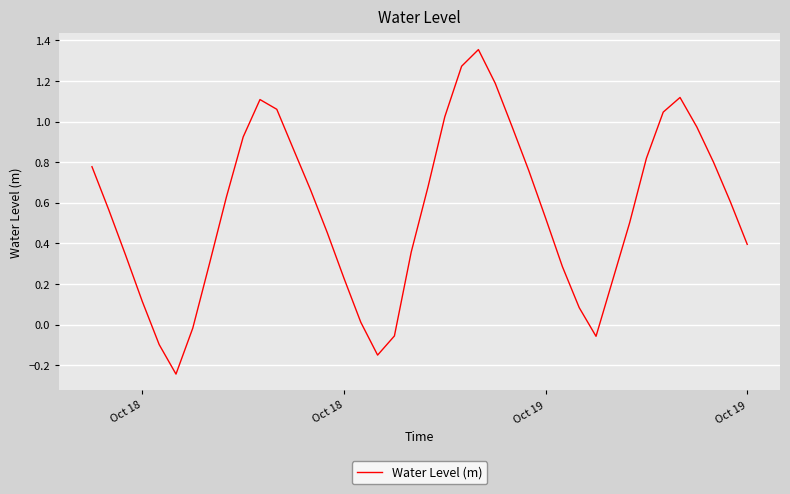

What is the difference between the maximum and minimum values?

1.6